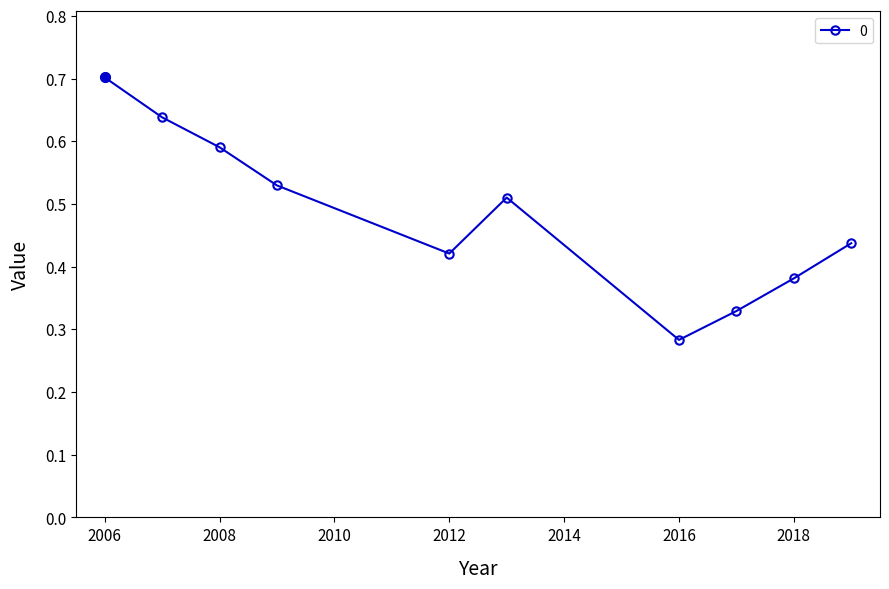

Count the values in the range 0 to 1.

10